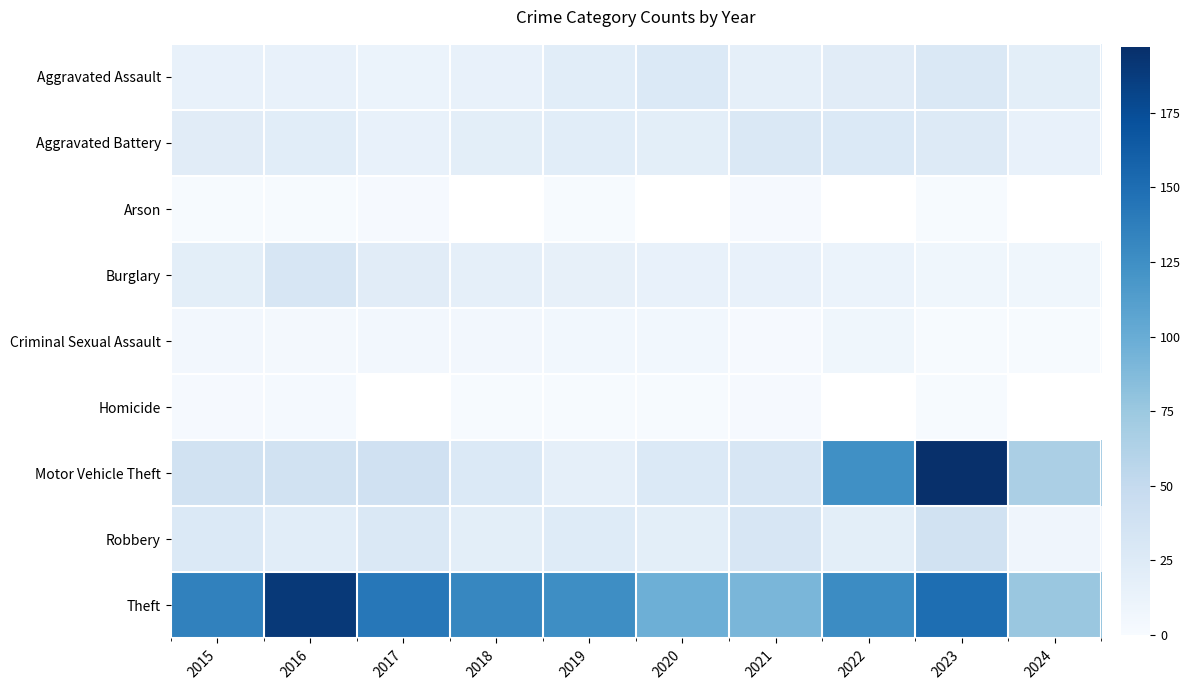

The Homicide series shows 1.6 at 2019. True or false?

False